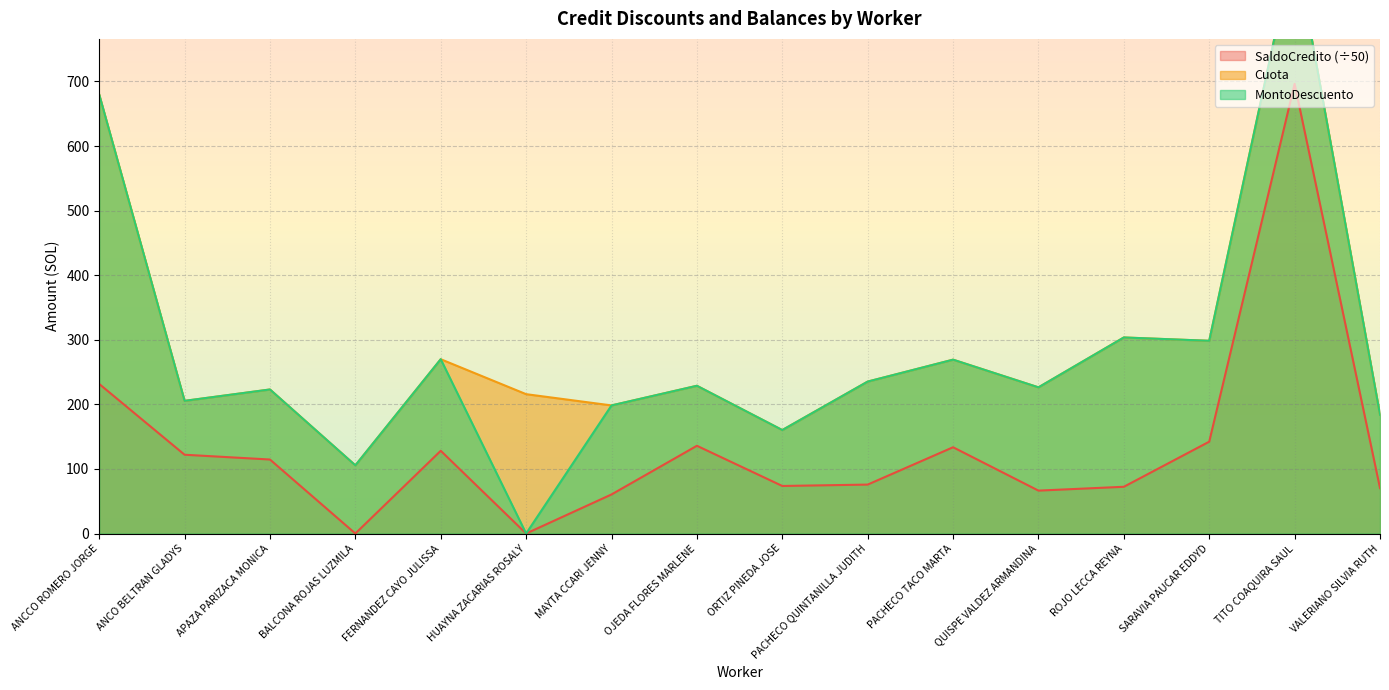

How many interior local peaks does the SaldoCredito series have?

4